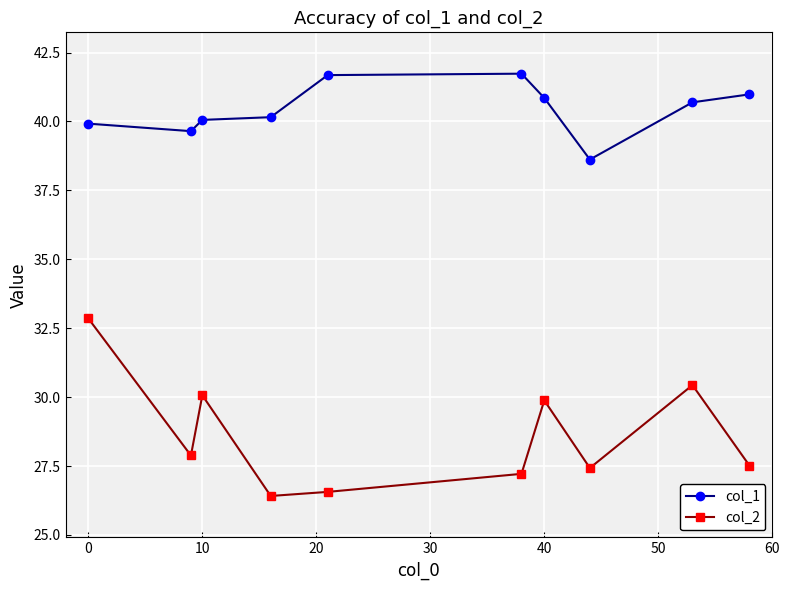

True or false: col_1 and col_2 cross at least once.

False